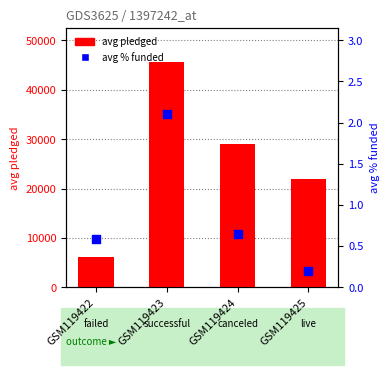

Which series contains the lowest Y value?

avg % funded